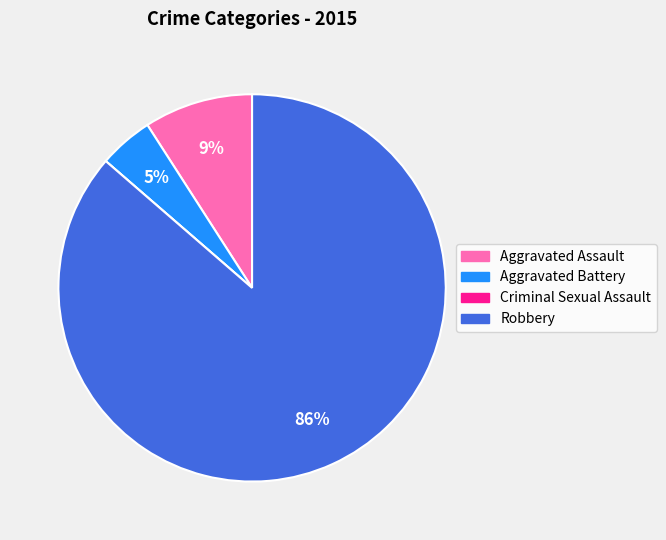

True or false: Aggravated Assault accounts for 9% of the total.

True